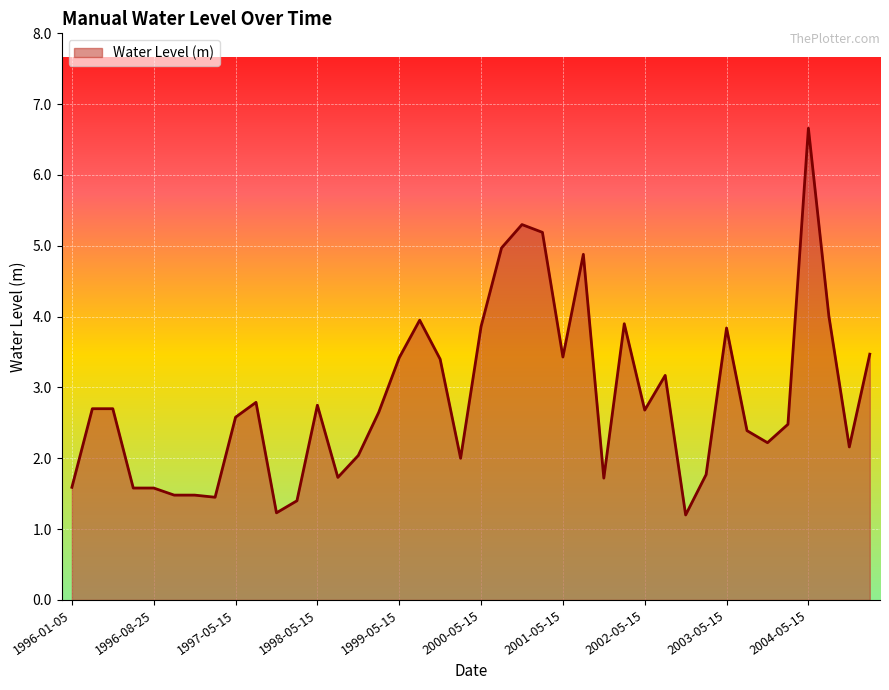

What is the maximum value shown in the chart?

6.7